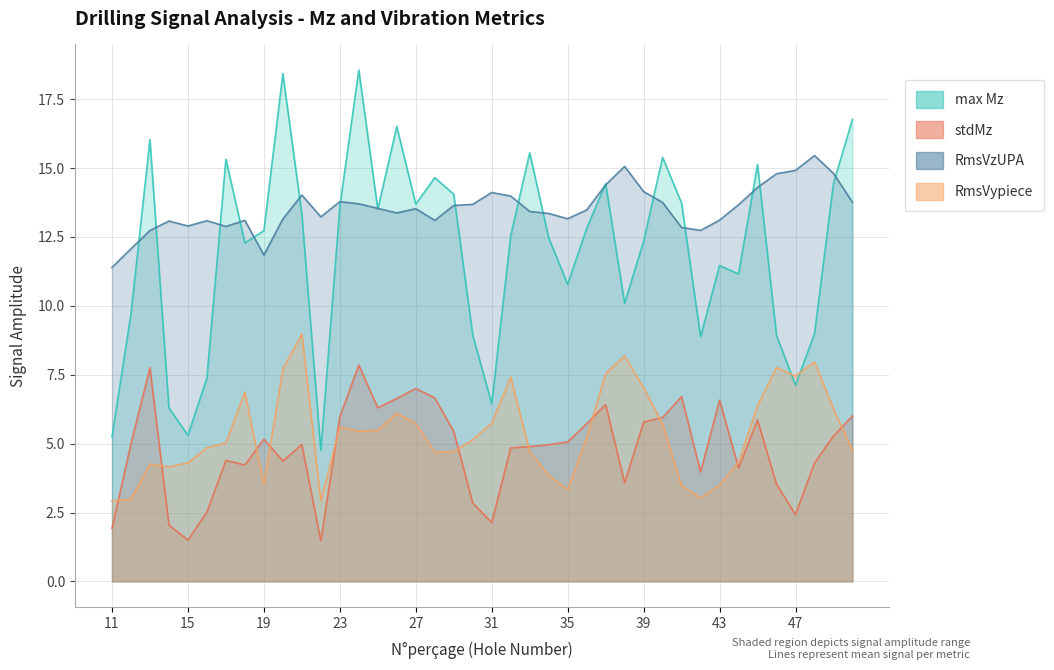

Is the value of stdMz at 45 greater than the value of RmsVypiece at 12?

Yes